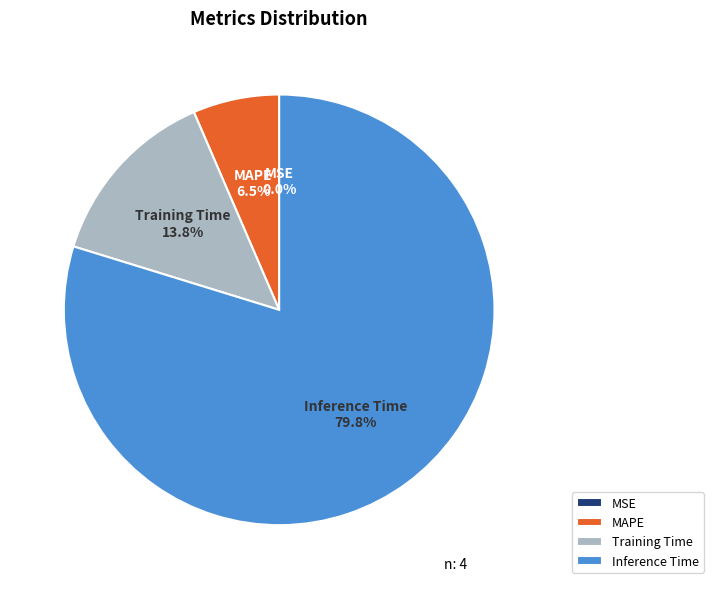

Approximately how many times larger is the value at Inference Time compared to Training Time?

5.8